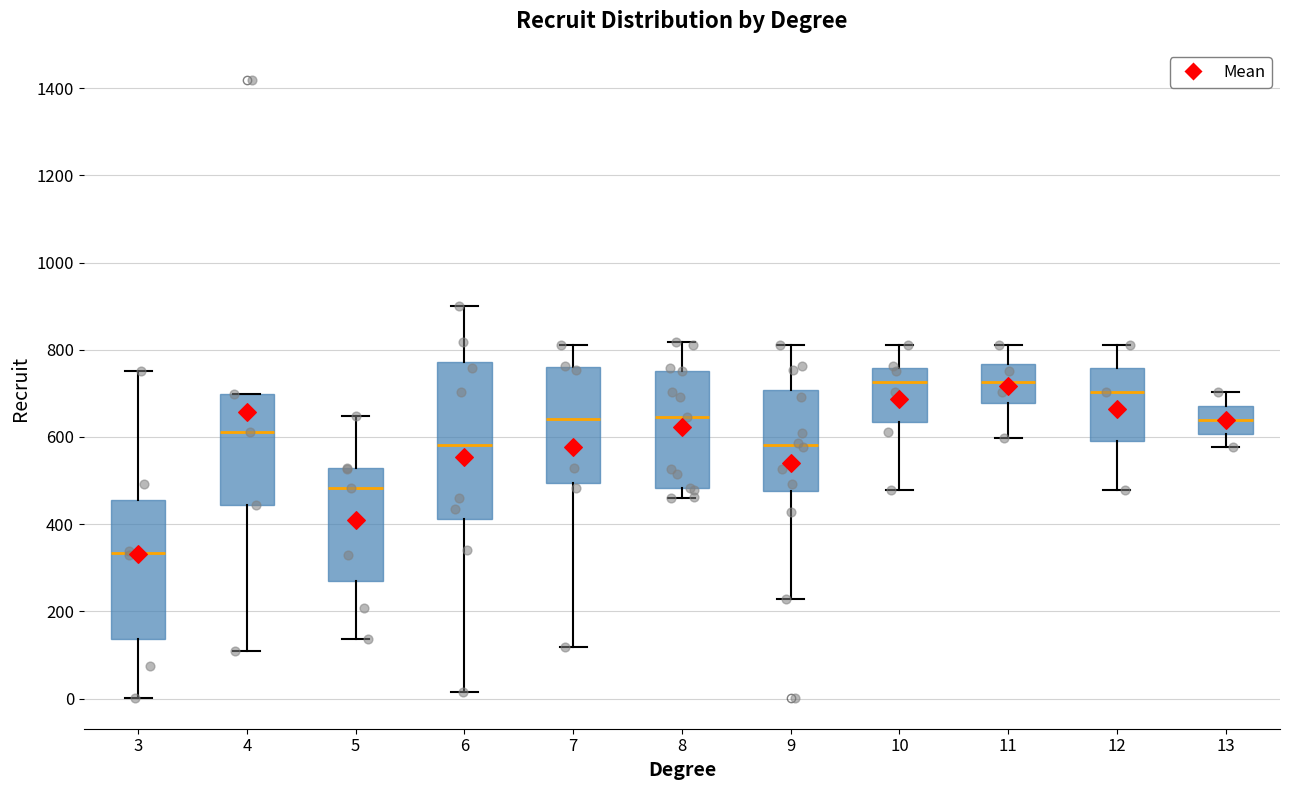

Where does the median line of the box at x = 4 sit on the y-axis? The values are not printed on the chart, so give them approximately, as read against the axis.

620